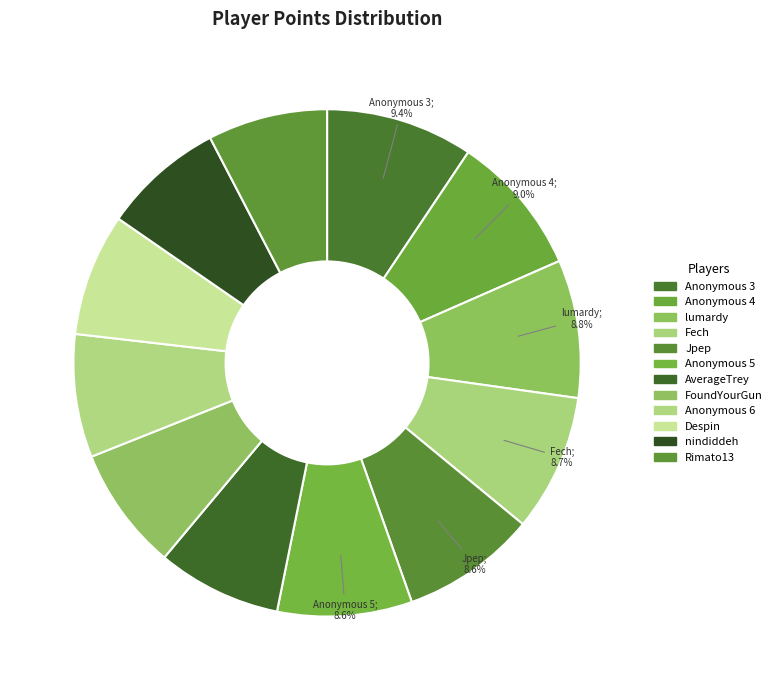

Rank the categories by value from lowest to highest.

Rimato13, nindiddeh, Despin, Anonymous 6, FoundYourGun, AverageTrey, Anonymous 5, Jpep, Fech, lumardy, Anonymous 4, Anonymous 3